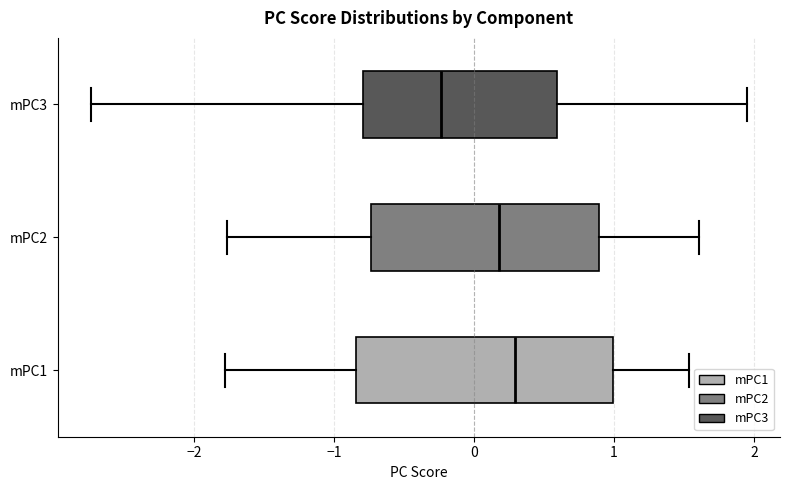

Where is the right edge of the box for mPC2 on the x-axis? The values are not printed on the chart, so give them approximately, as read against the axis.

0.9